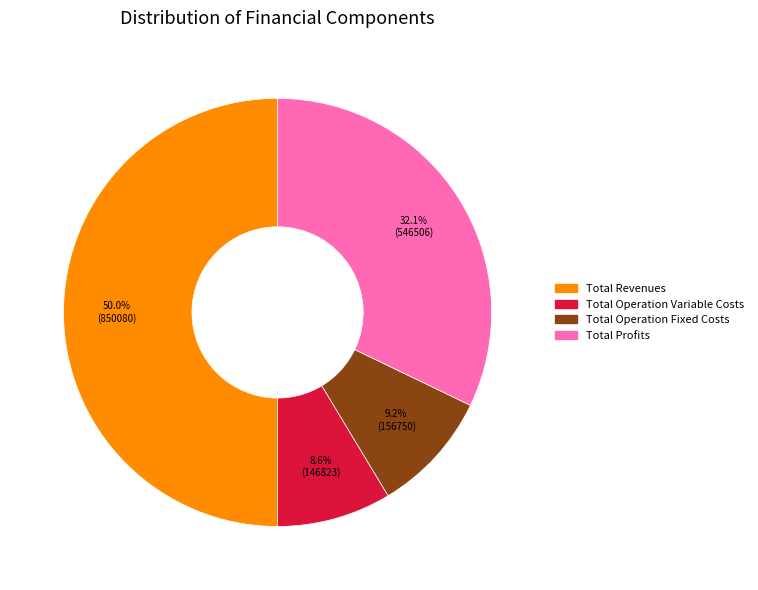

To the nearest percent, what is the average slice percentage?

25%